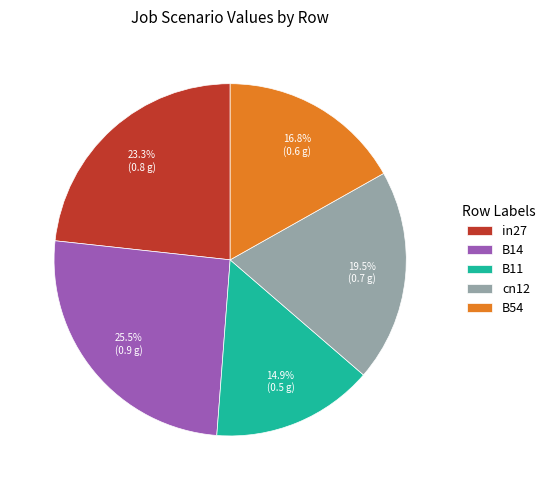

Rank the categories by value from lowest to highest.

B11, B54, cn12, in27, B14